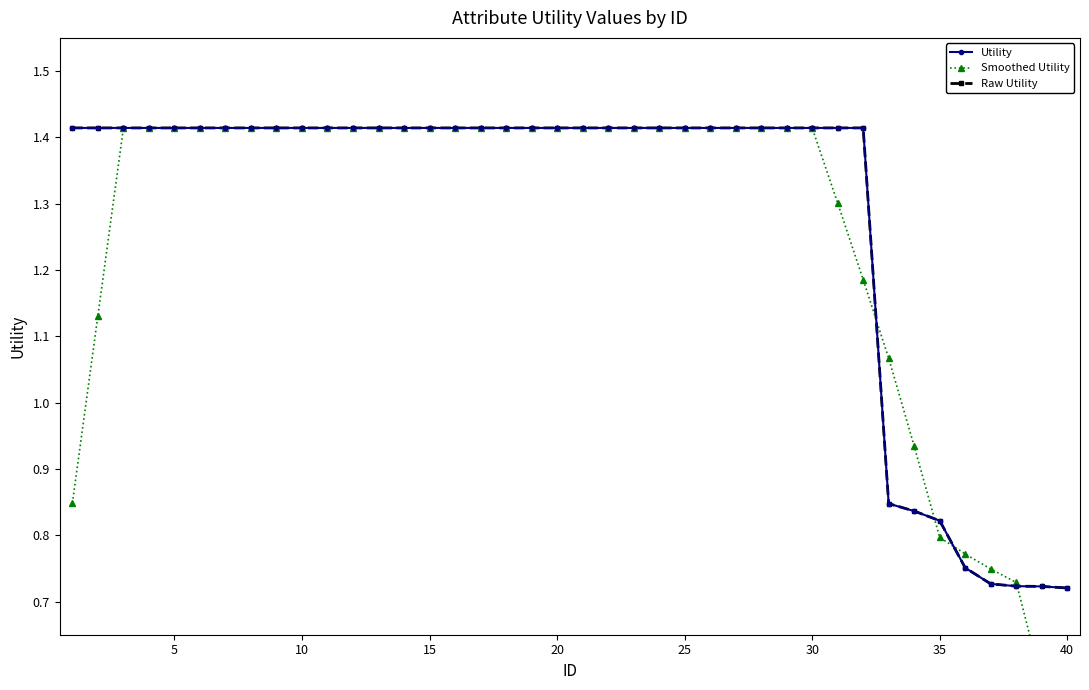

True or false: Smoothed Utility and Utility cross at least once.

True